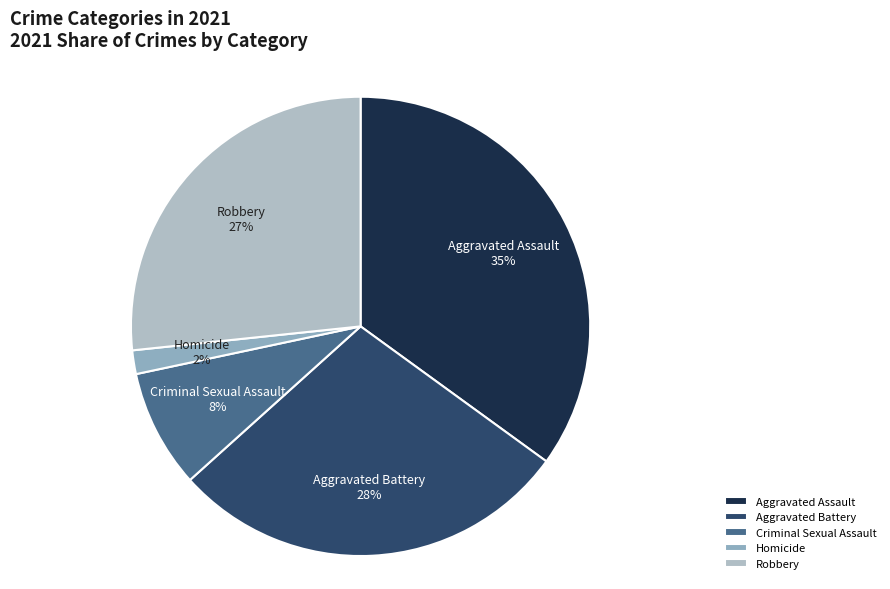

What is the smallest slice in the pie chart?

Homicide